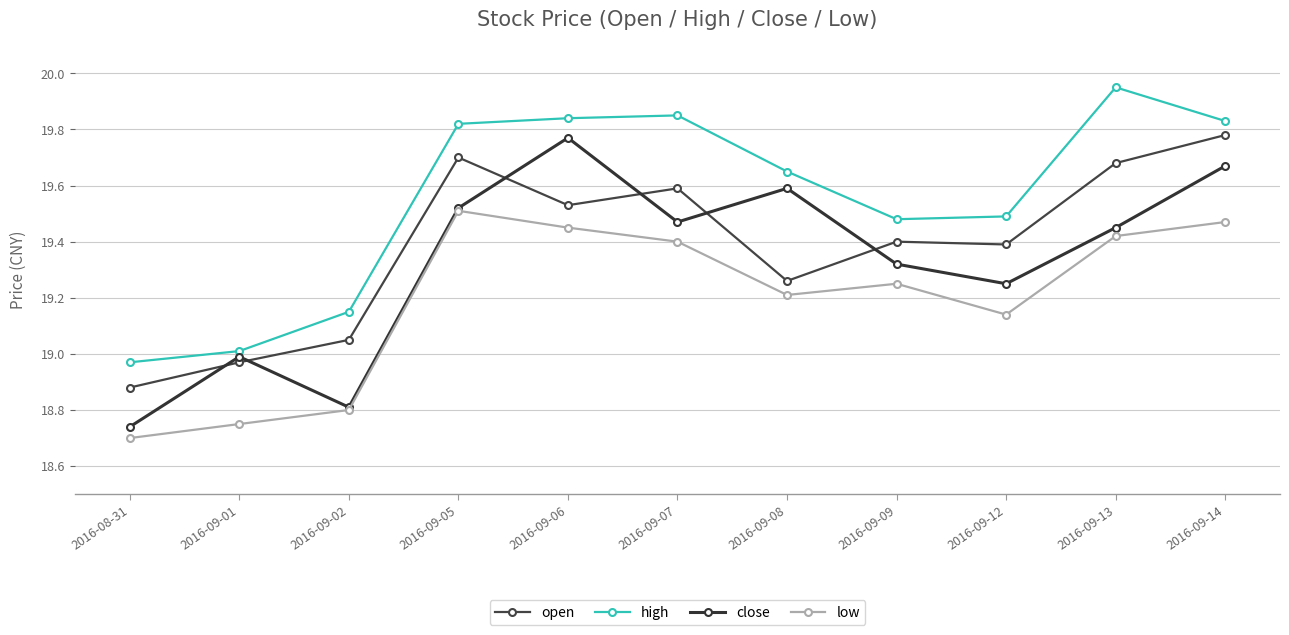

Which series has the largest total across all categories?

high